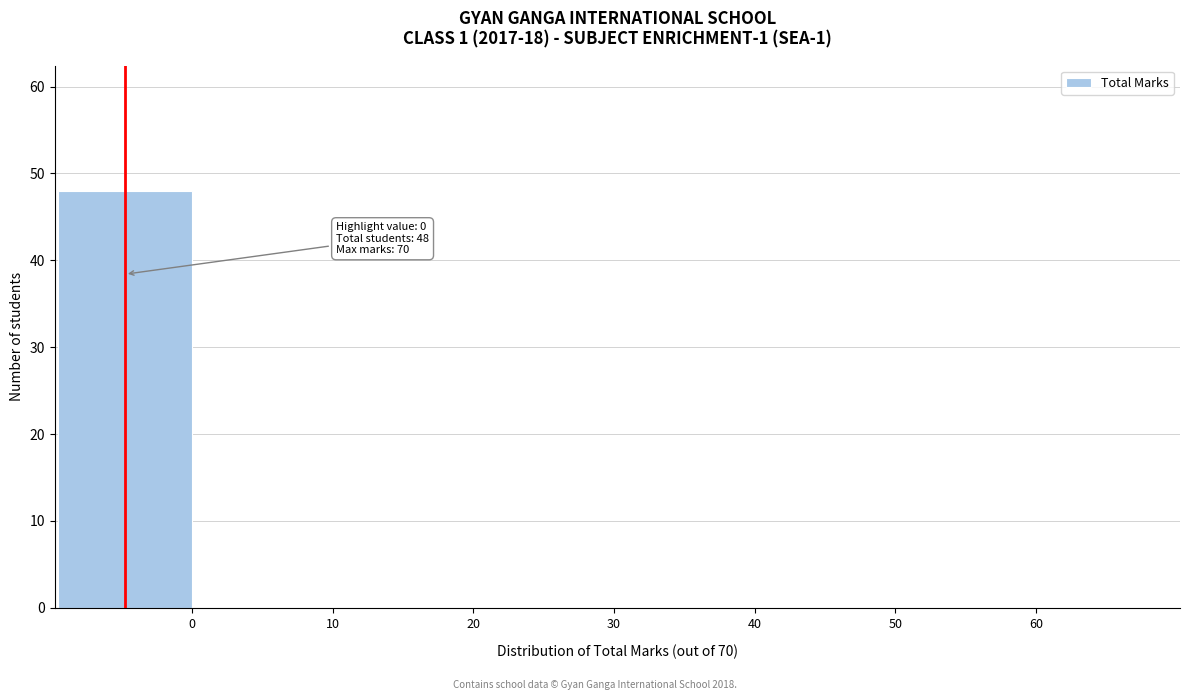

Reading left to right, list all the values displayed in this chart.

0=48	10=0	20=0	30=0	40=0	50=0	60=0